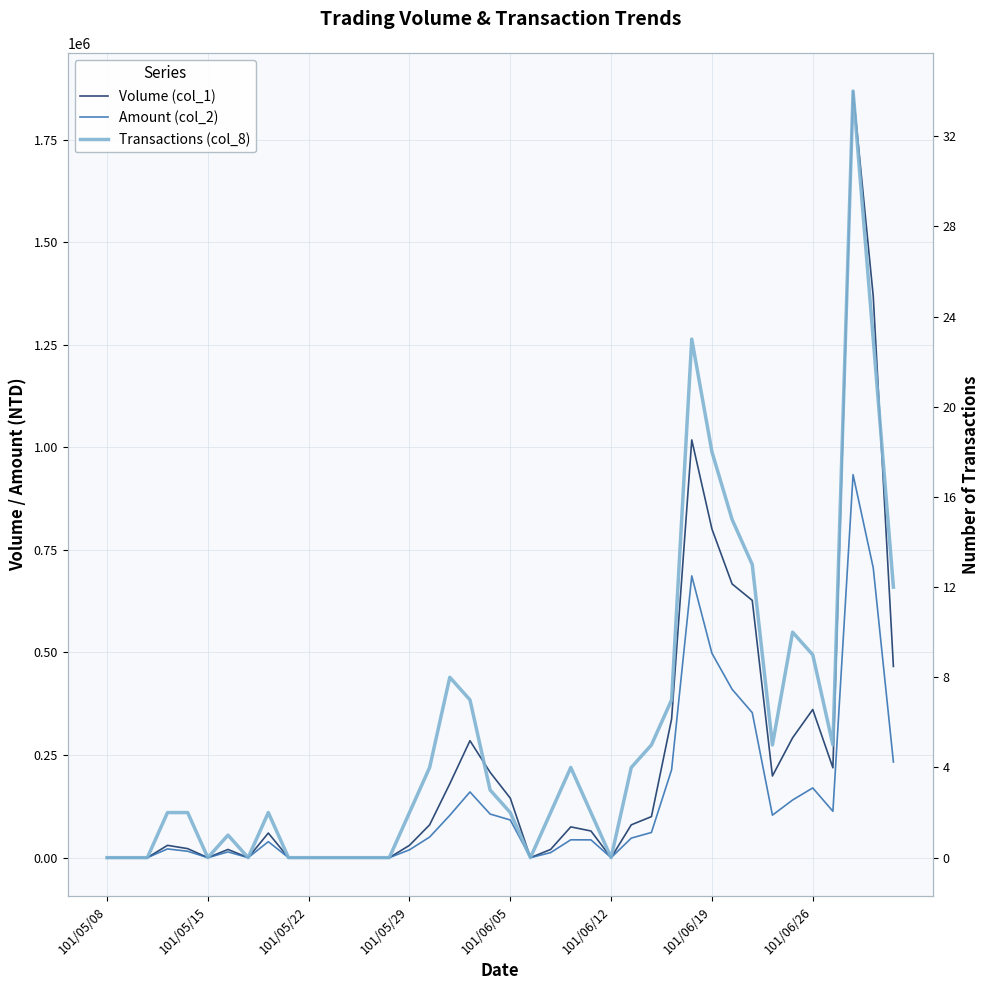

At which category does the chart reach its peak across all series?

37